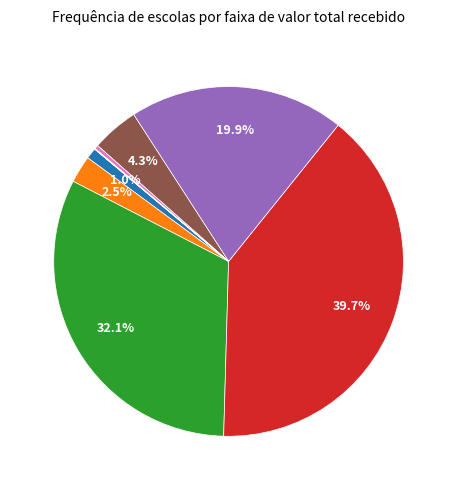

Does any single category account for the majority?

No